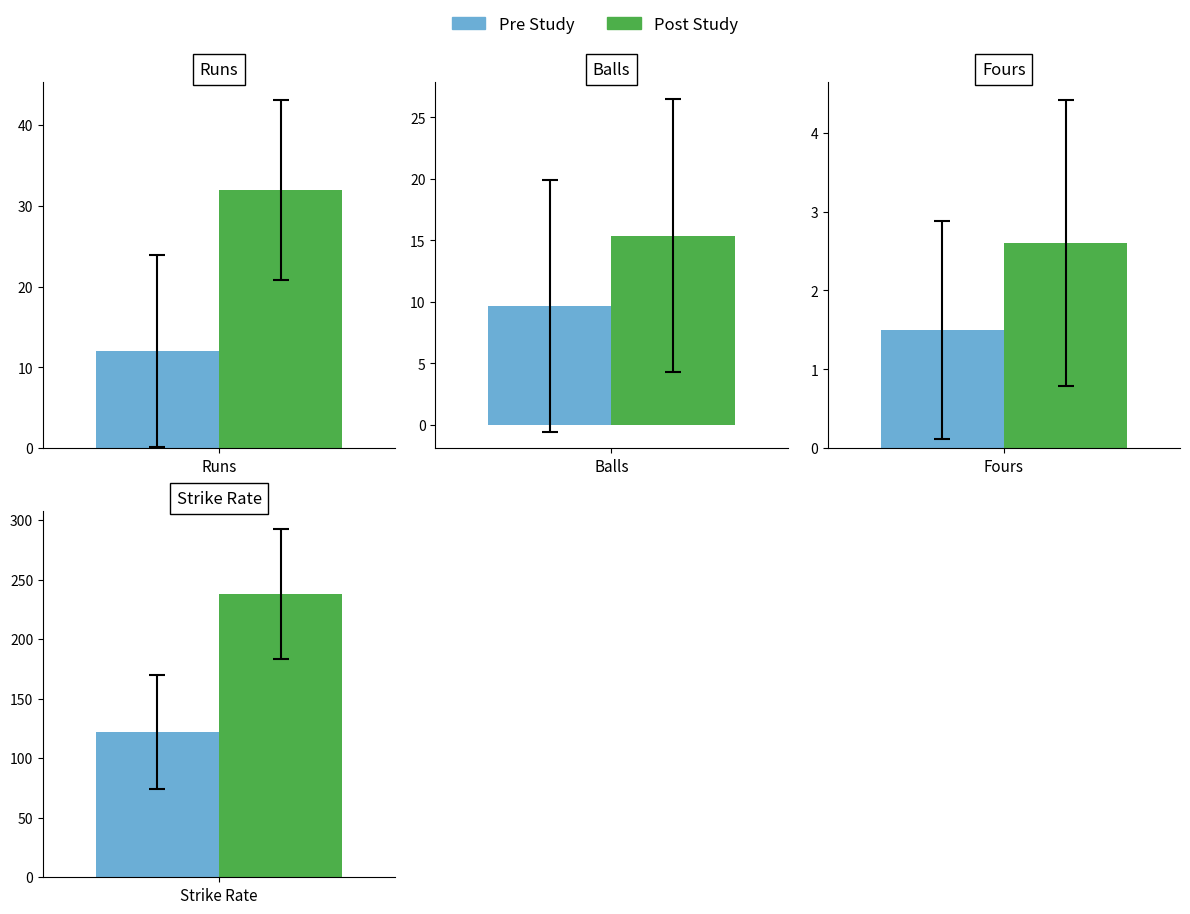

What is the spread (max minus min) of values at 4?

115.7